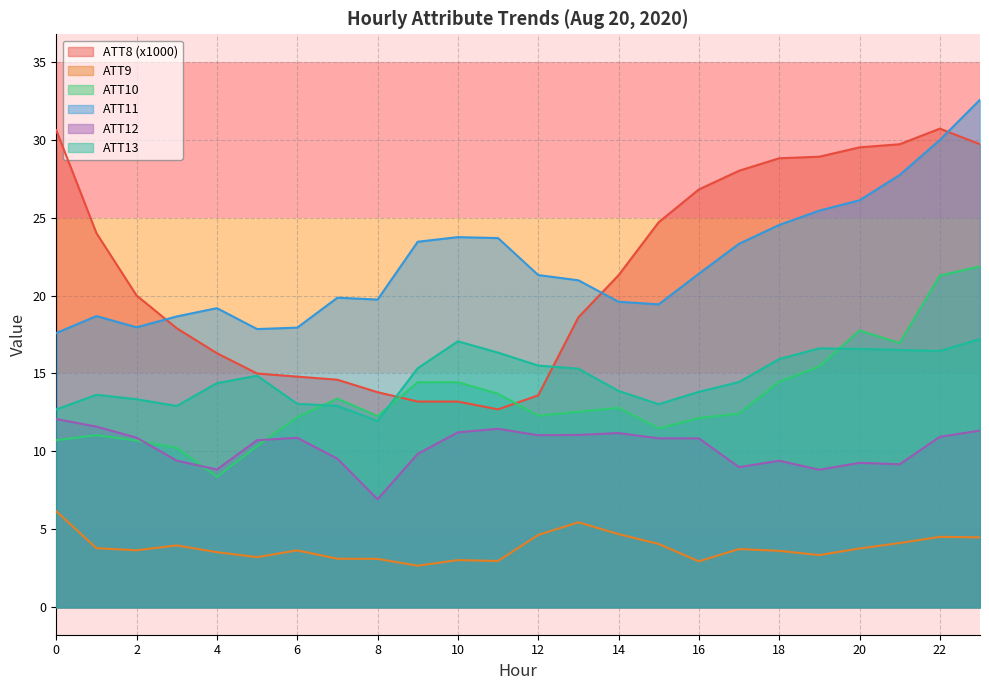

What are all the series names shown in the legend?

ATT8 (x1000), ATT9, ATT10, ATT11, ATT12, ATT13